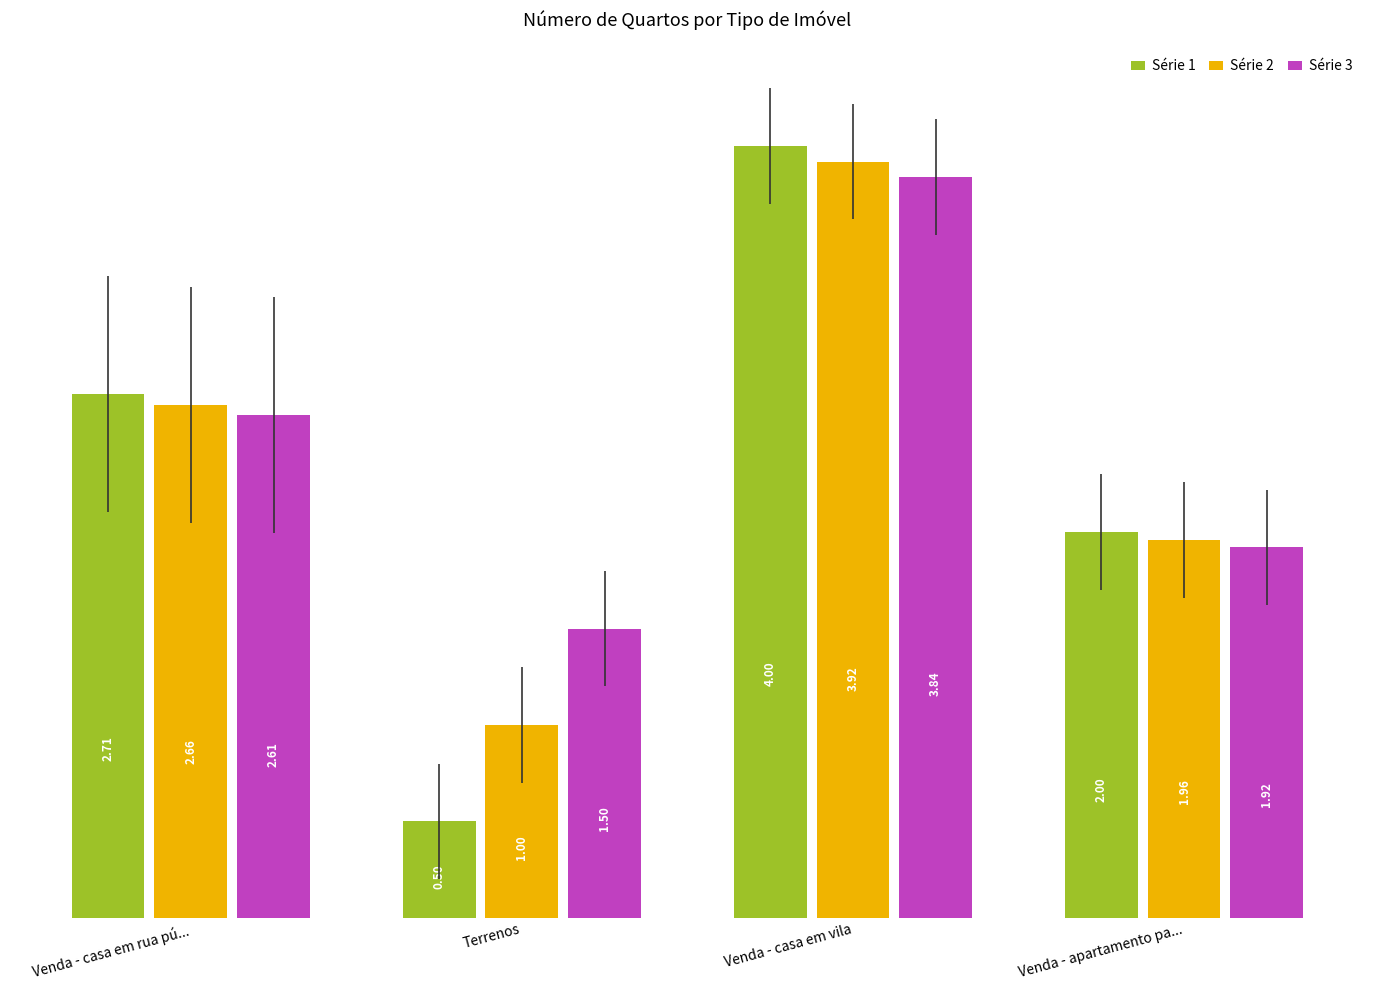

True or false: Série 3 has a value of 2.8 at Venda - apartamento pa....

False